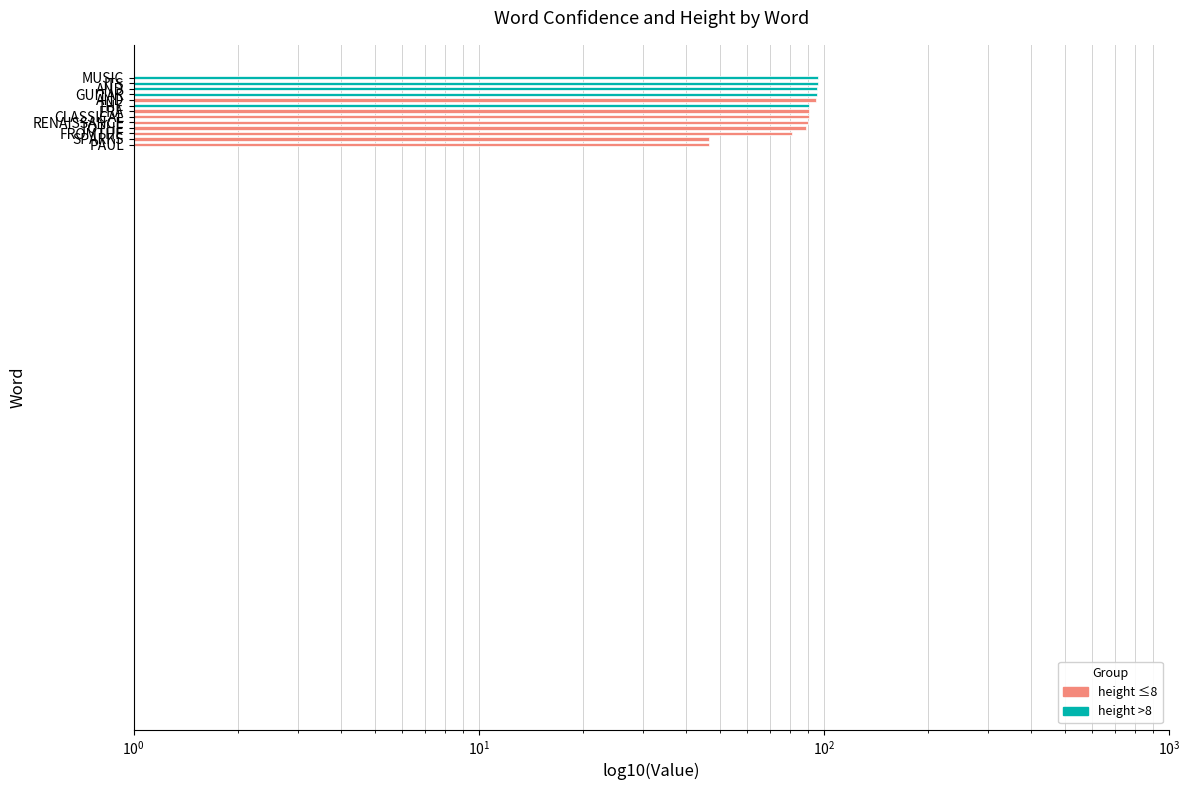

The value at CLASSICAL is 138.8. True or false?

False